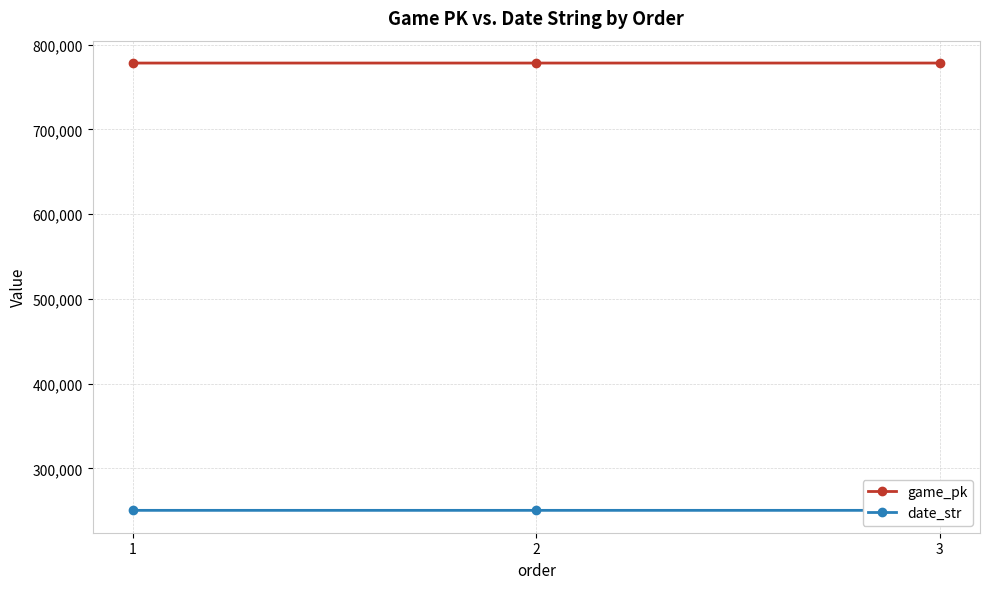

What is the total value across all series at 3?

1028714